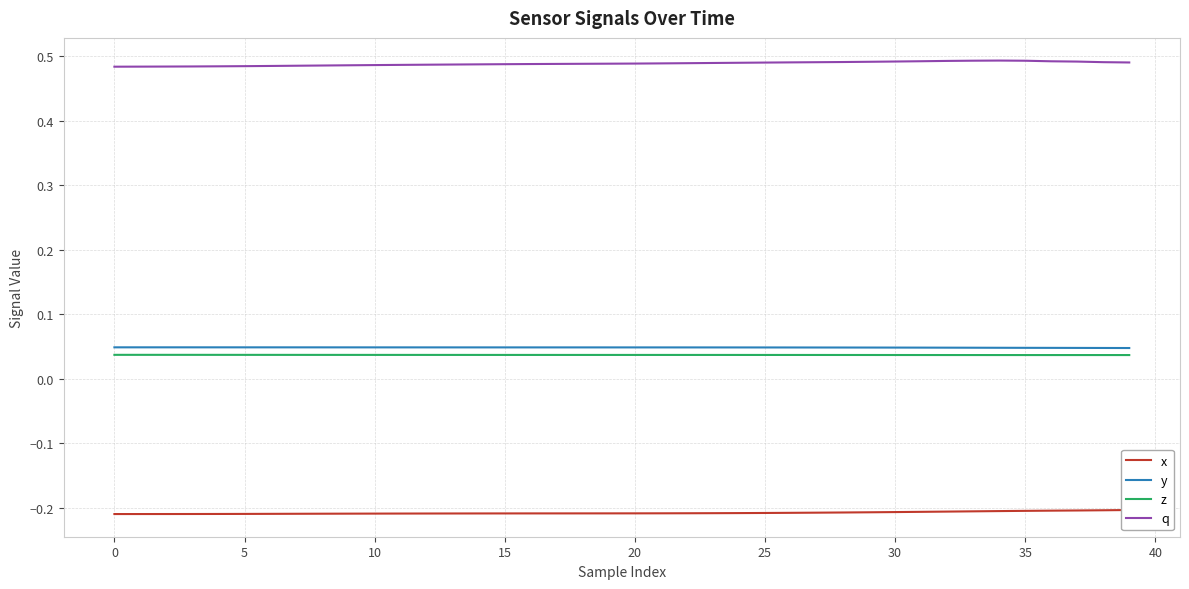

True or false: z and y intersect in this chart.

False